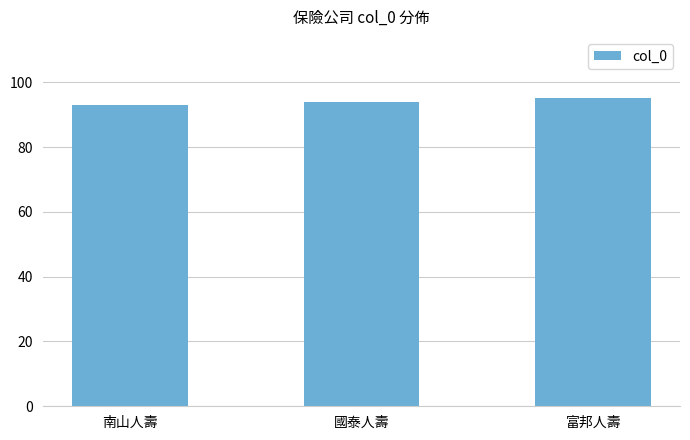

What is the change in value from 南山人壽 to 國泰人壽?

+1